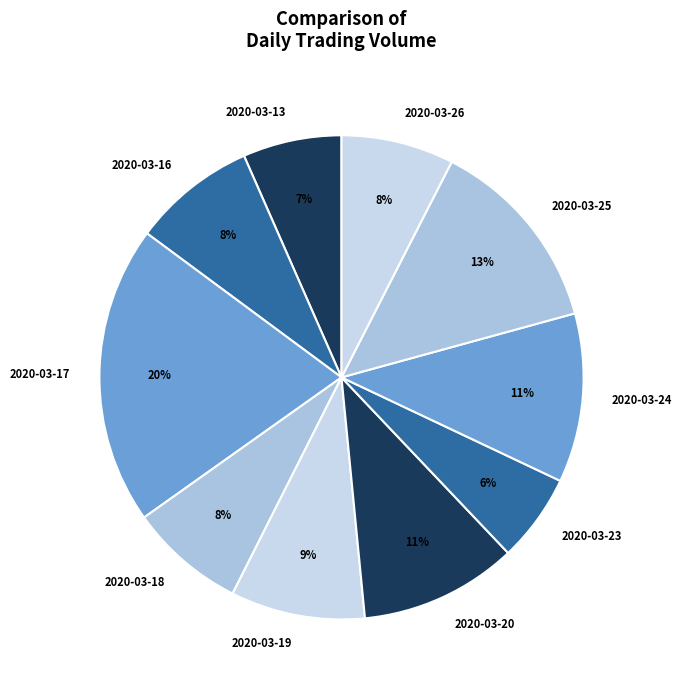

Count the number of slices in the pie.

10